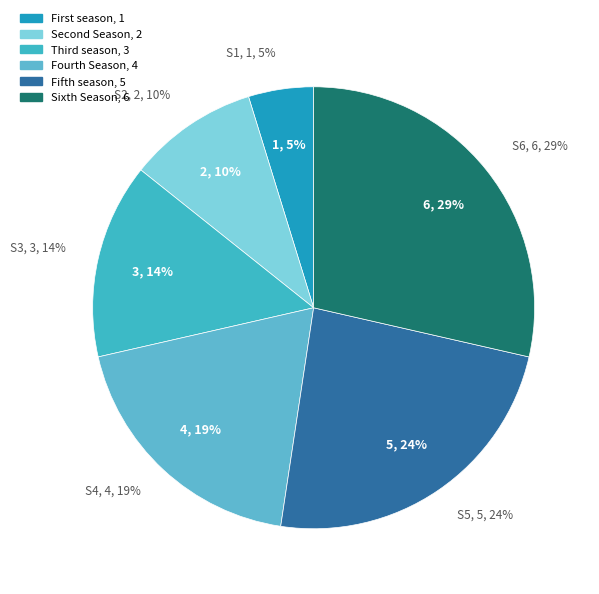

To the nearest percent, what is the difference between the Fifth season and Sixth Season slice percentages?

5%